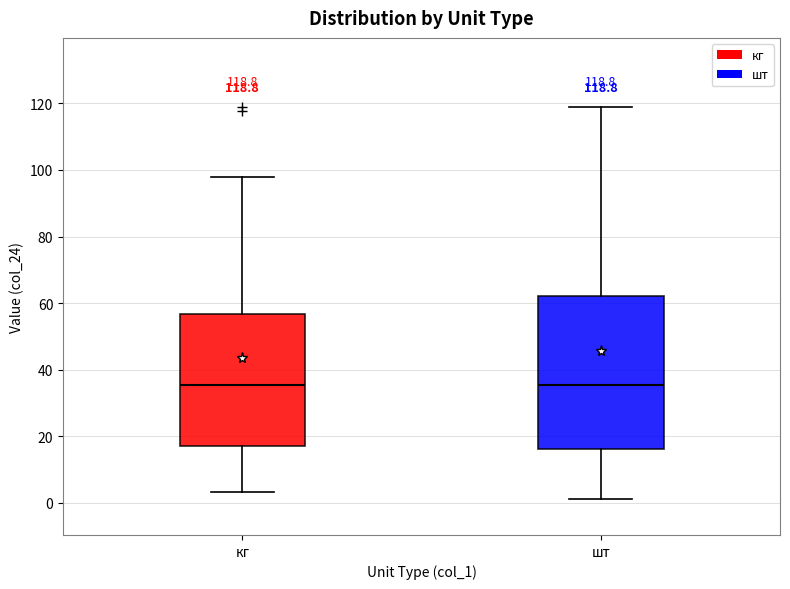

Which box is the tallest, from its lower edge to its upper edge?

шт